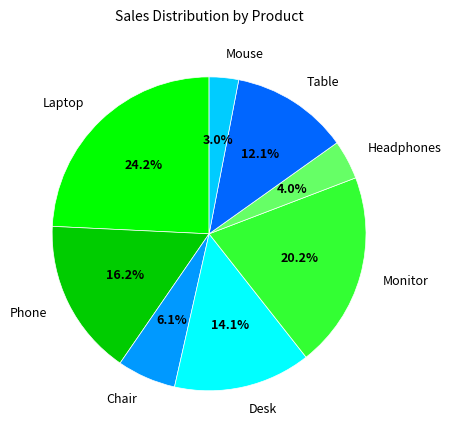

To the nearest percent, what is the difference between the Mouse and Desk slice percentages?

11%